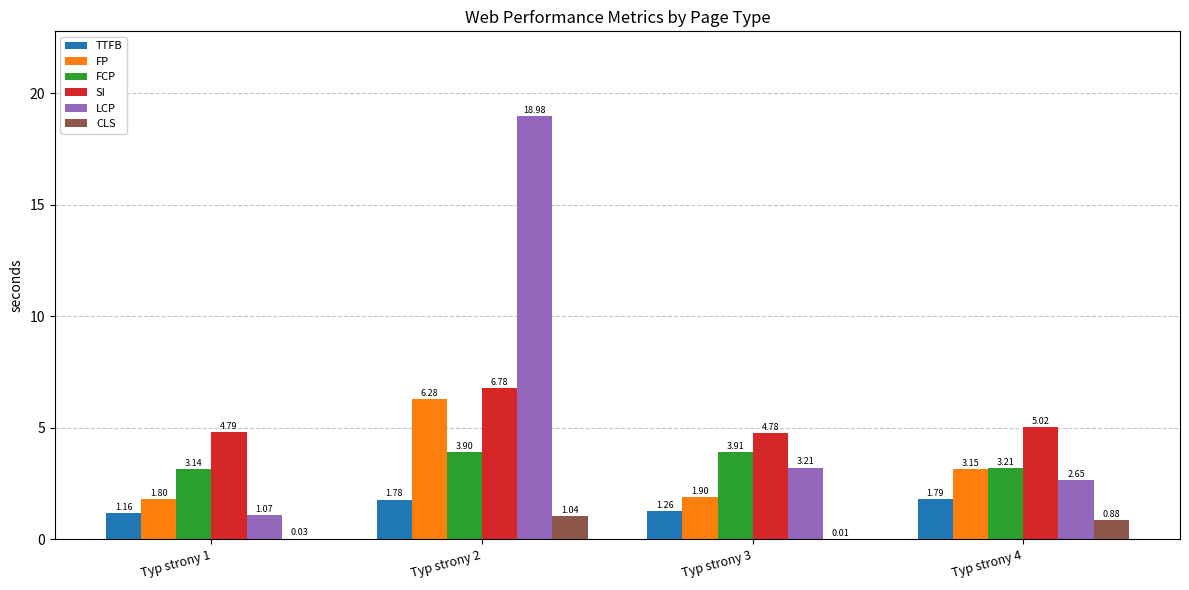

What is the sum of all FP values?

13.1